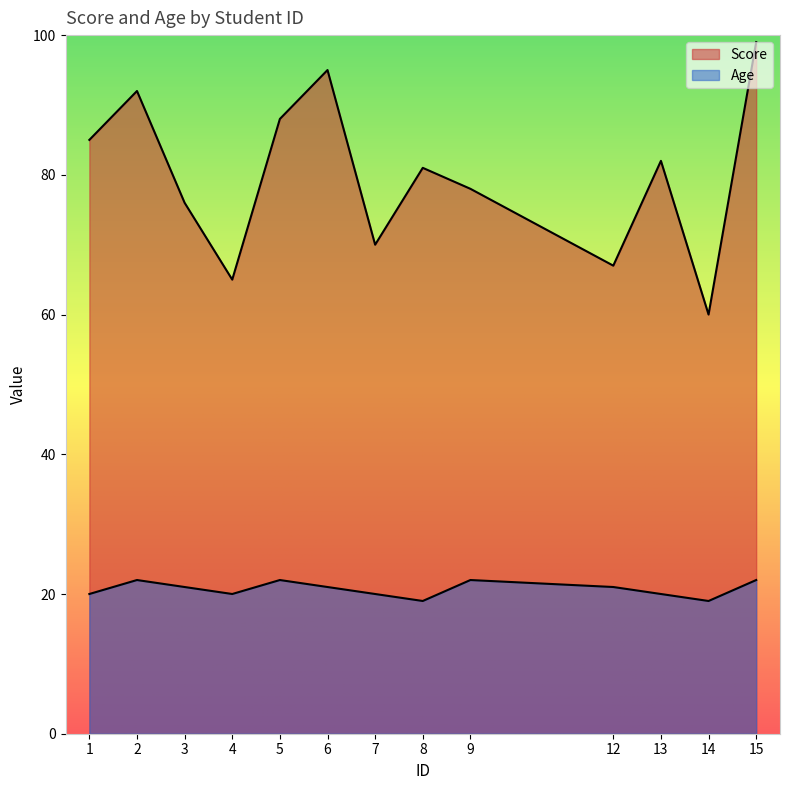

True or false: Age and Score cross at least once.

False